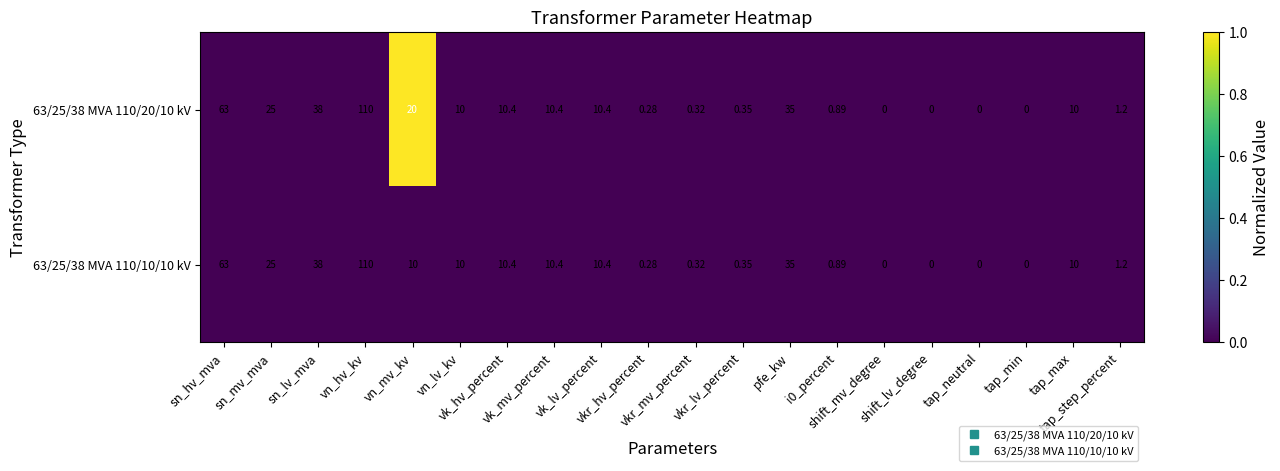

How many categories are shown in the chart?

20